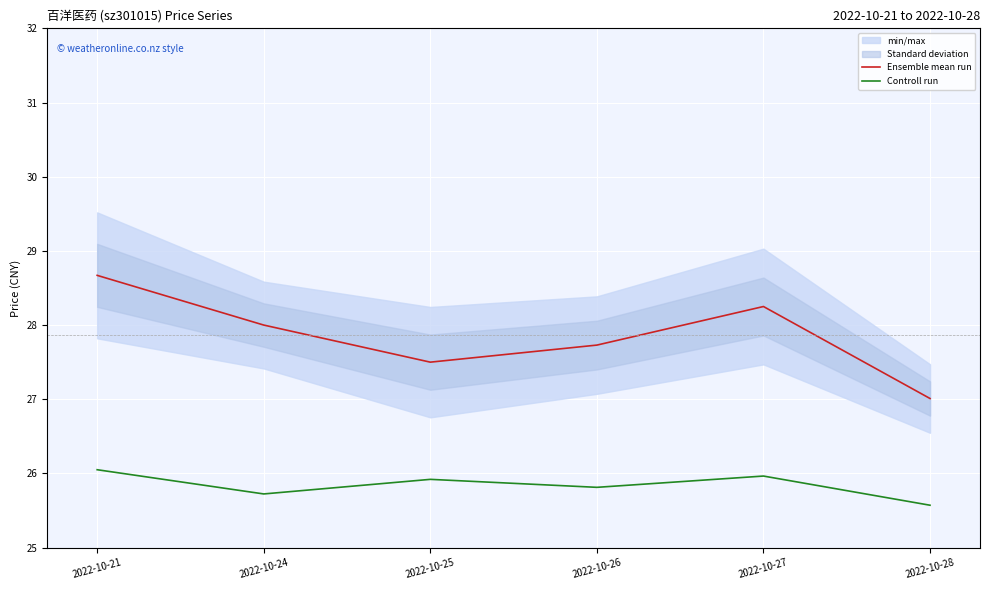

What is the difference between the second highest and minimum values in the Ensemble mean run series?

1.2